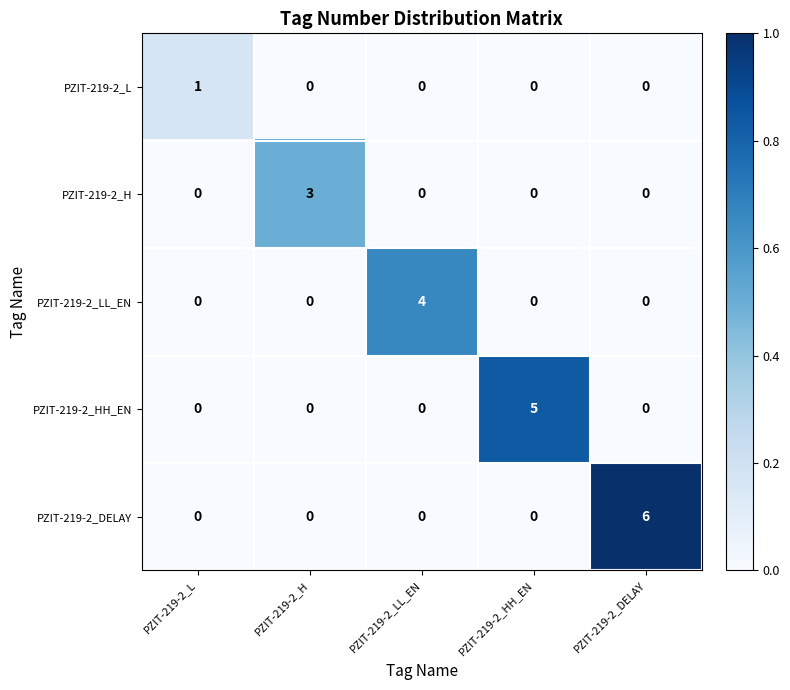

Count the PZIT-219-2_LL_EN values in the range 0 to 1.

4